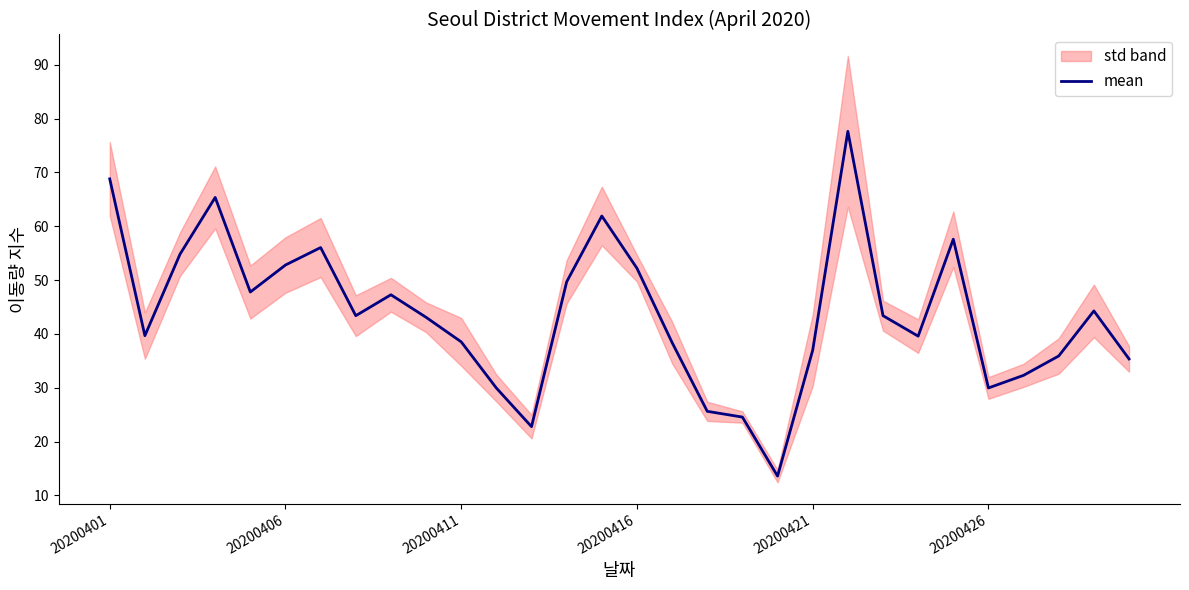

What is the maximum value shown in the chart?

77.6